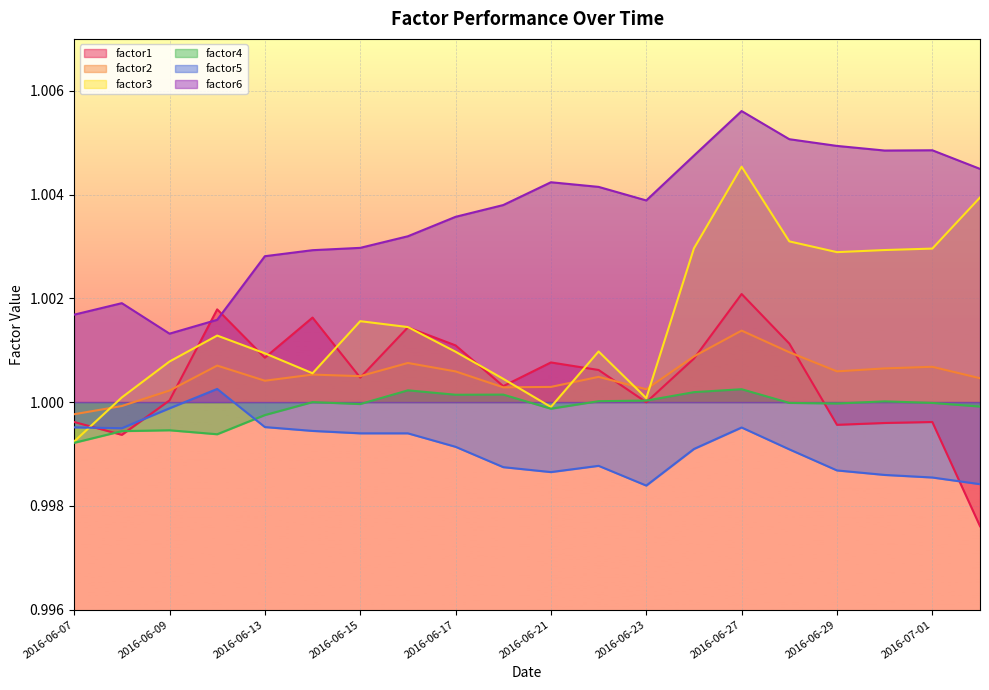

List the series in order of their peak value, highest first.

factor6, factor3, factor1, factor2, factor5, factor4